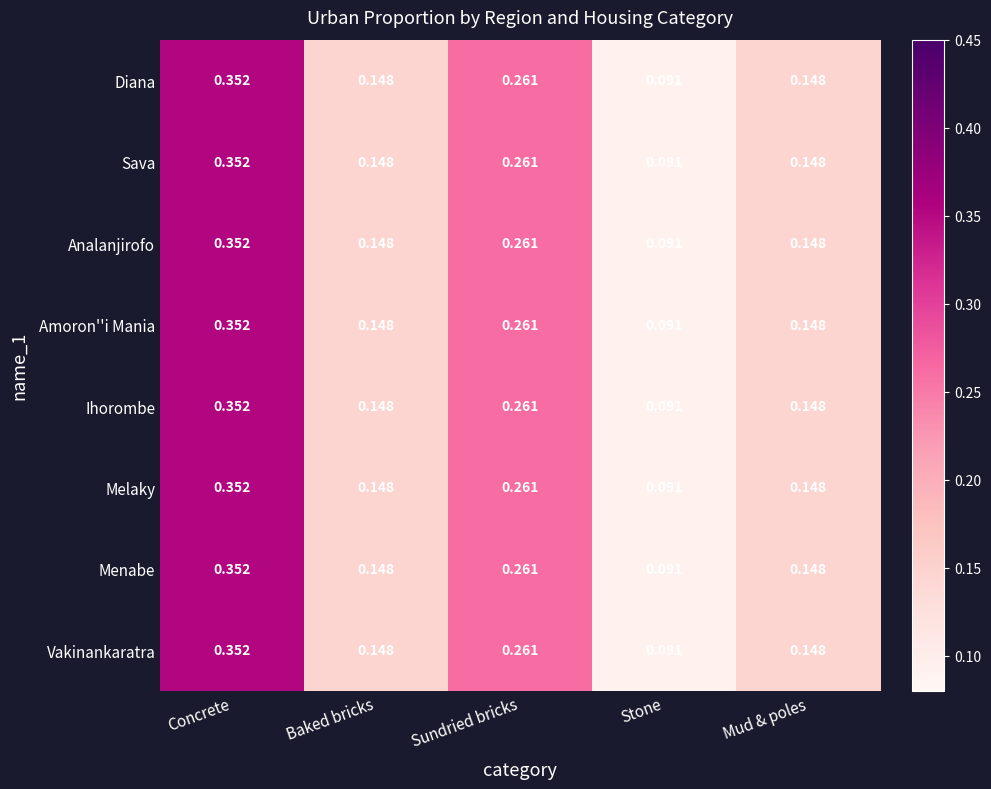

At which category does the chart reach its peak across all series?

Concrete